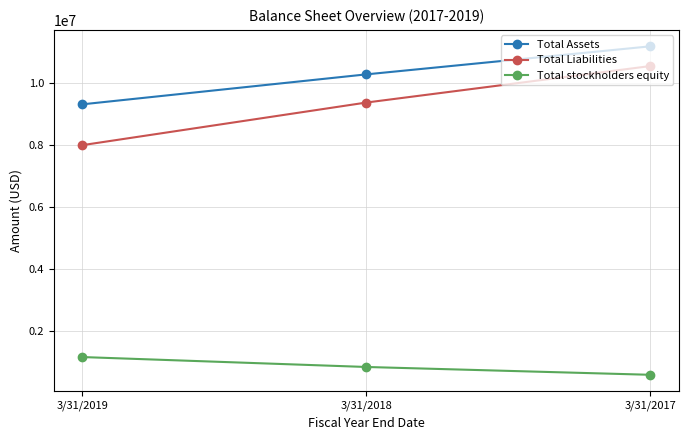

How many data points in Total Assets are less than 10285000?

1